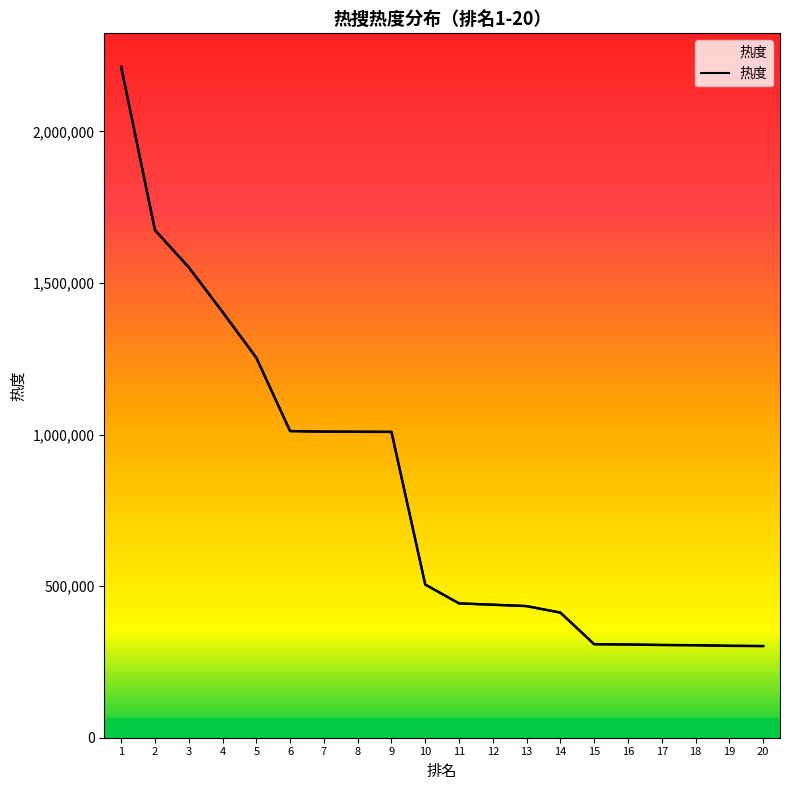

Approximately how many times larger is the value at 14 compared to 15?

1.3